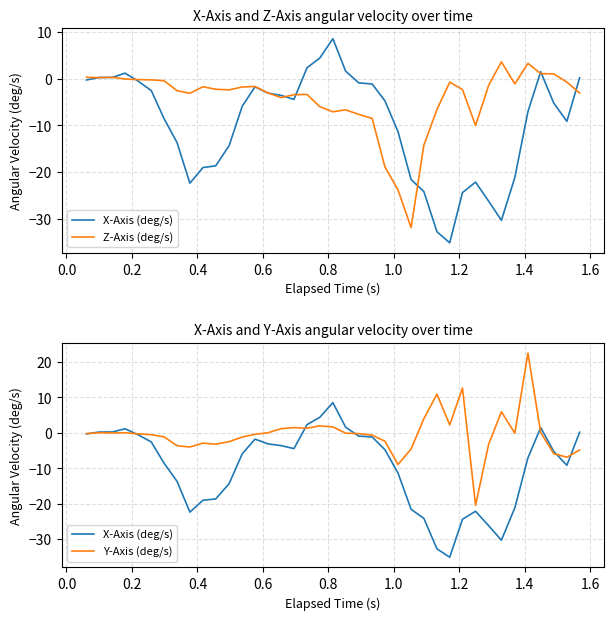

How many lines are shown in the chart?

3